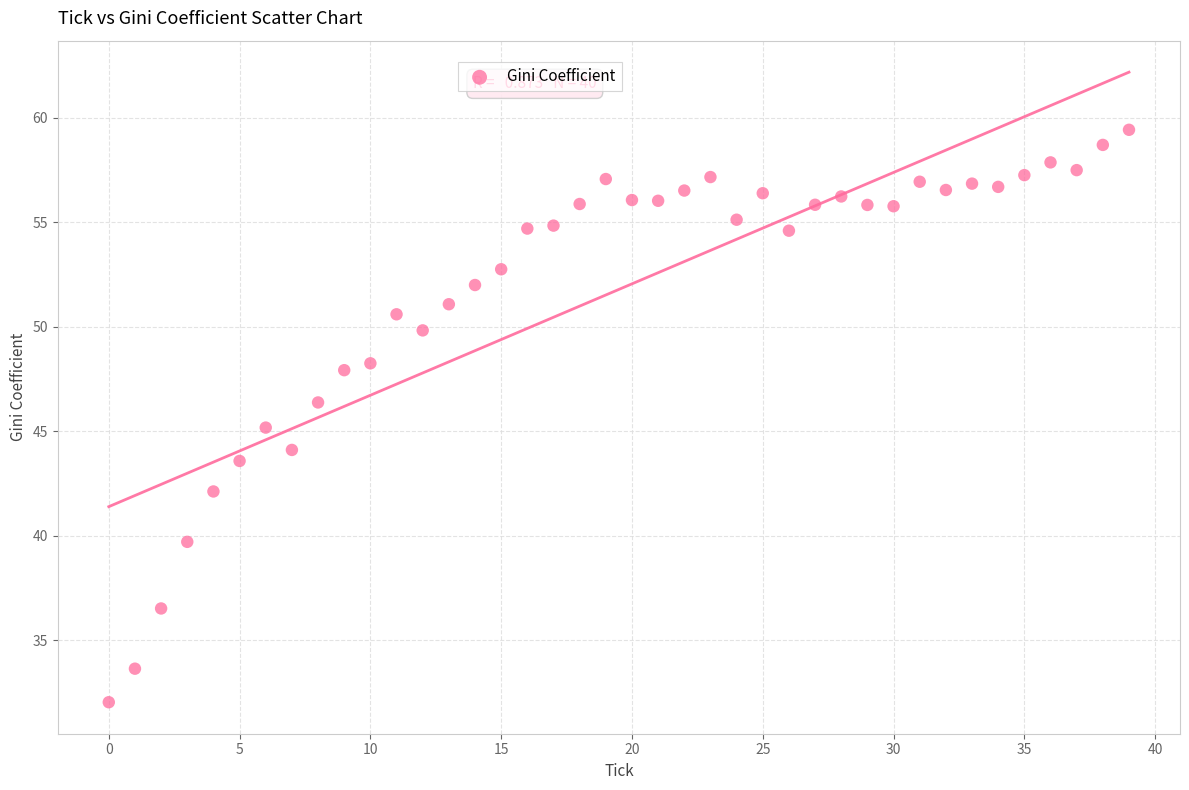

What is the range of Y values (max minus min)?

27.4